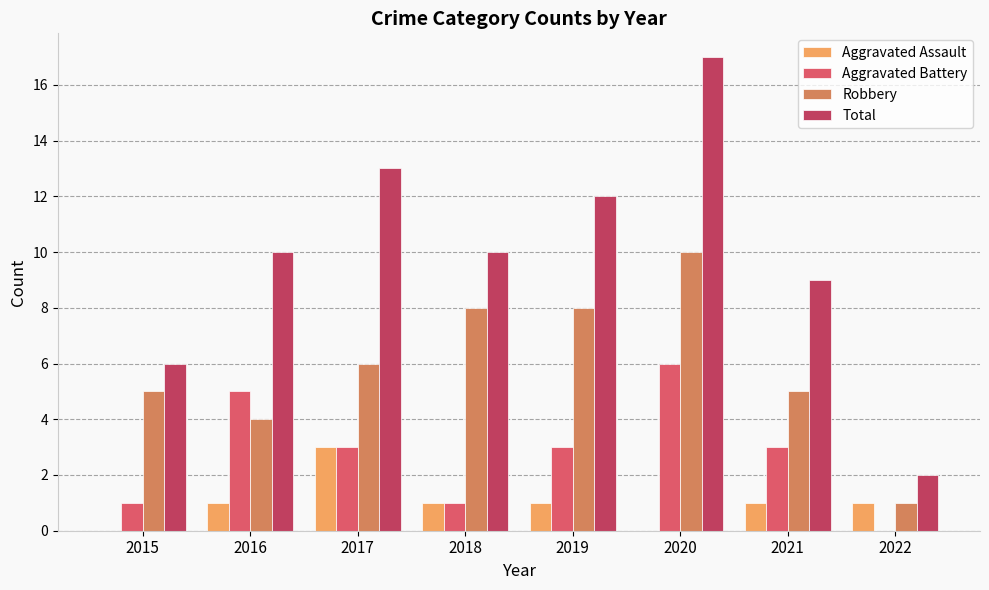

Which series has the widest spread of values?

Total